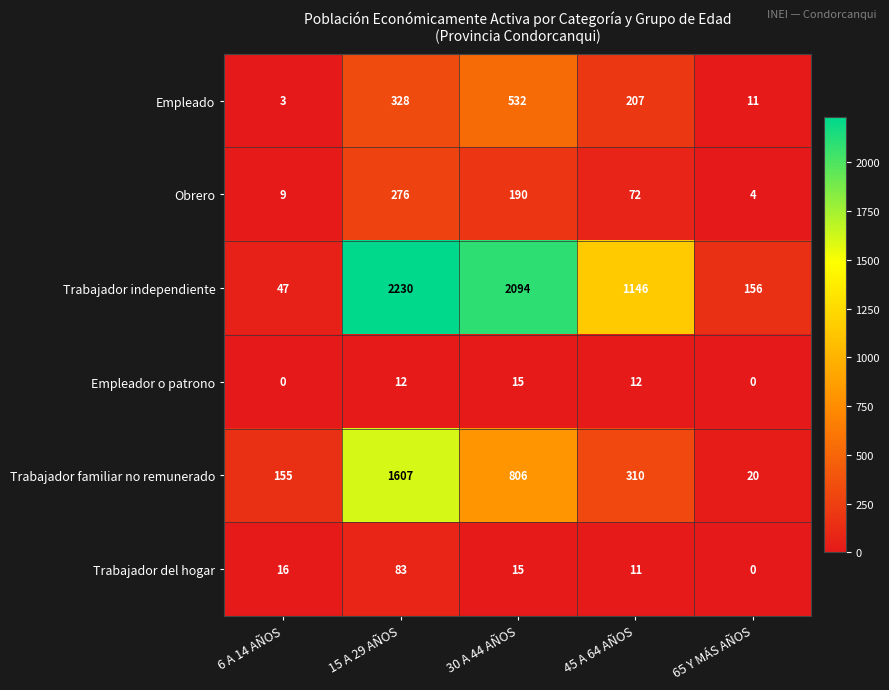

Reading right to left, list all the values displayed in this chart.

Empleado: 11	207	532	328	3
Obrero: 4	72	190	276	9
Trabajador independiente: 156	1146	2094	2230	47
Empleador o patrono: 0	12	15	12	0
Trabajador familiar no remunerado: 20	310	806	1607	155
Trabajador del hogar: 0	11	15	83	16